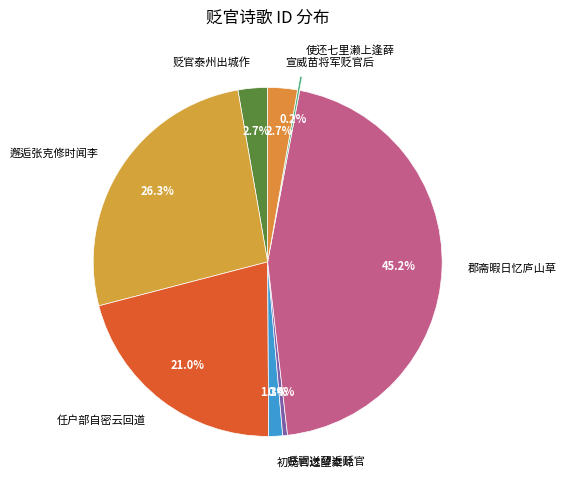

What percentage do 宣威苗将军贬官后 and 郡斋暇日忆庐山草 together represent?

48.0%